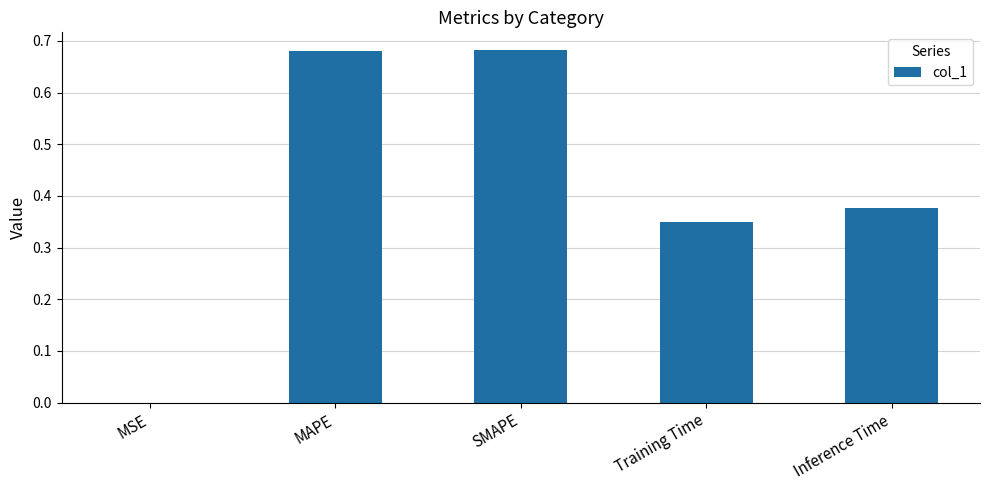

The chart shows a value of 1.1 at MAPE. True or false?

False